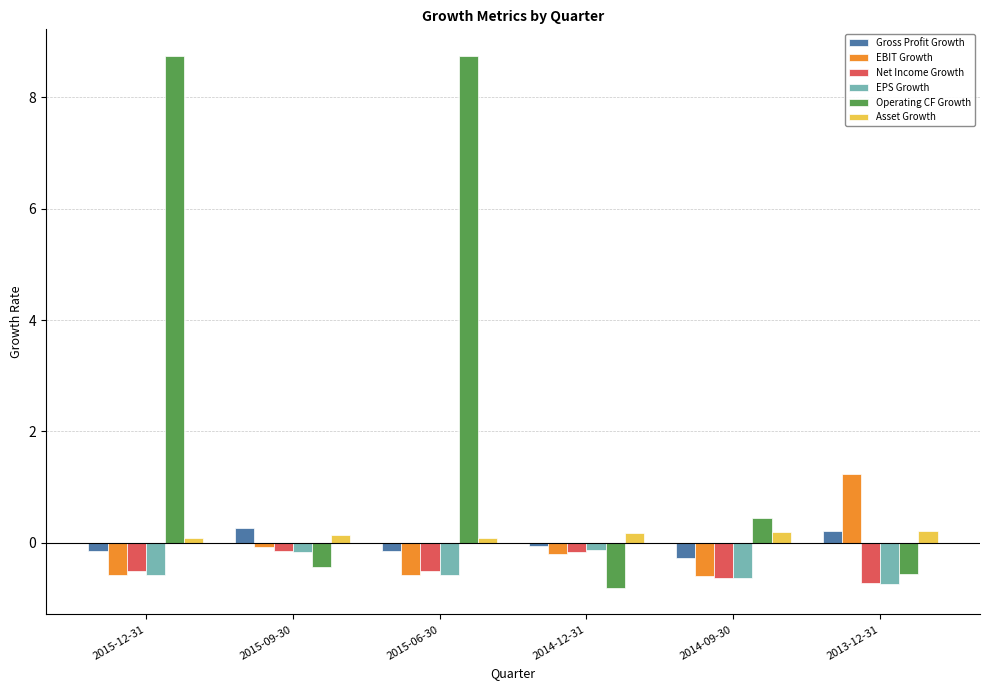

At how many categories does at least one series exceed 0?

6